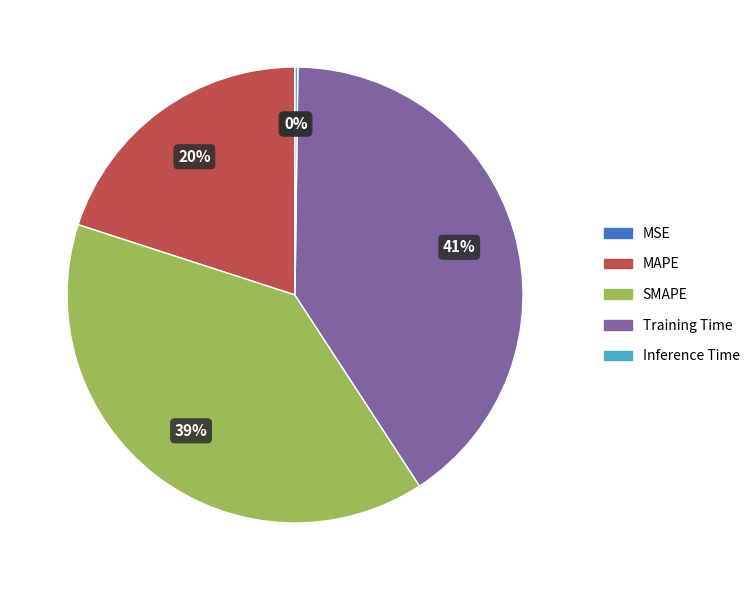

Does SMAPE represent more than half of the total?

No